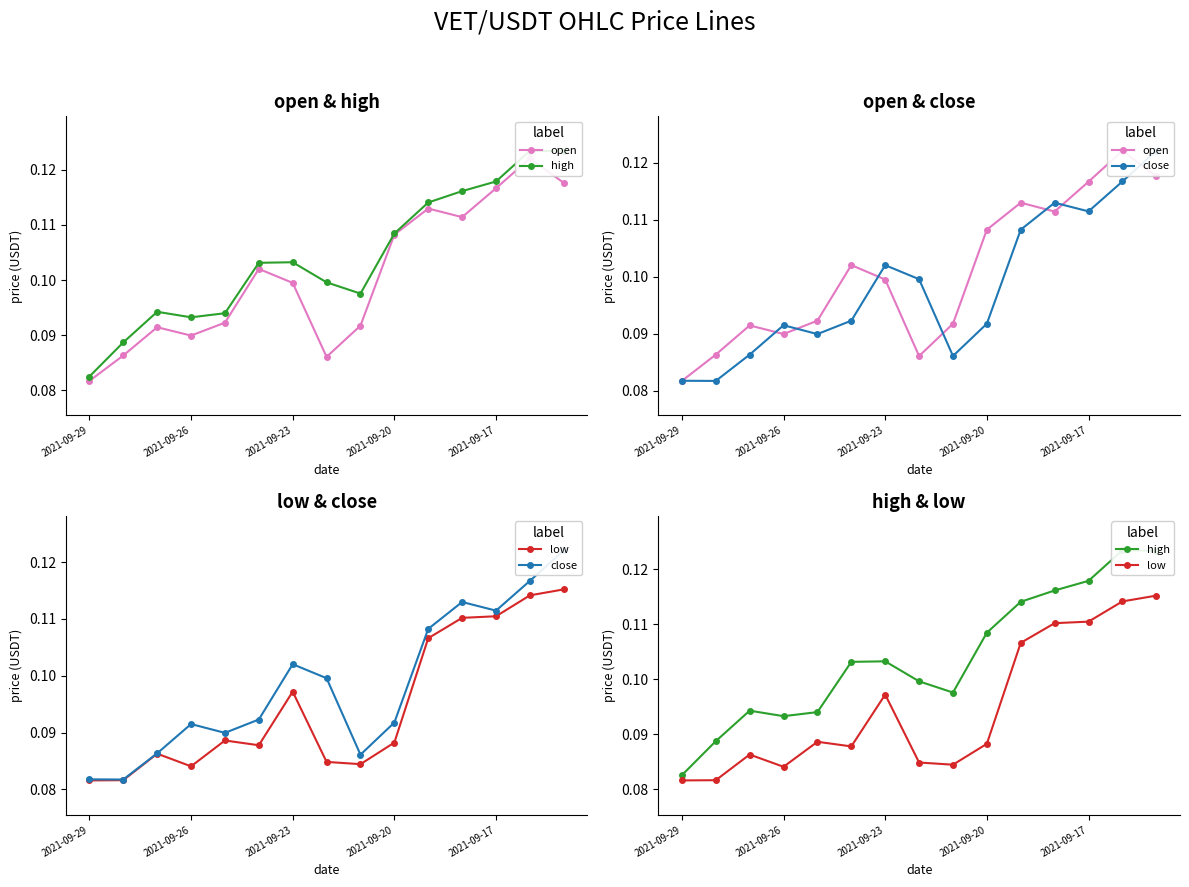

In low, how many points are lower than both neighbors (excluding endpoints)?

3